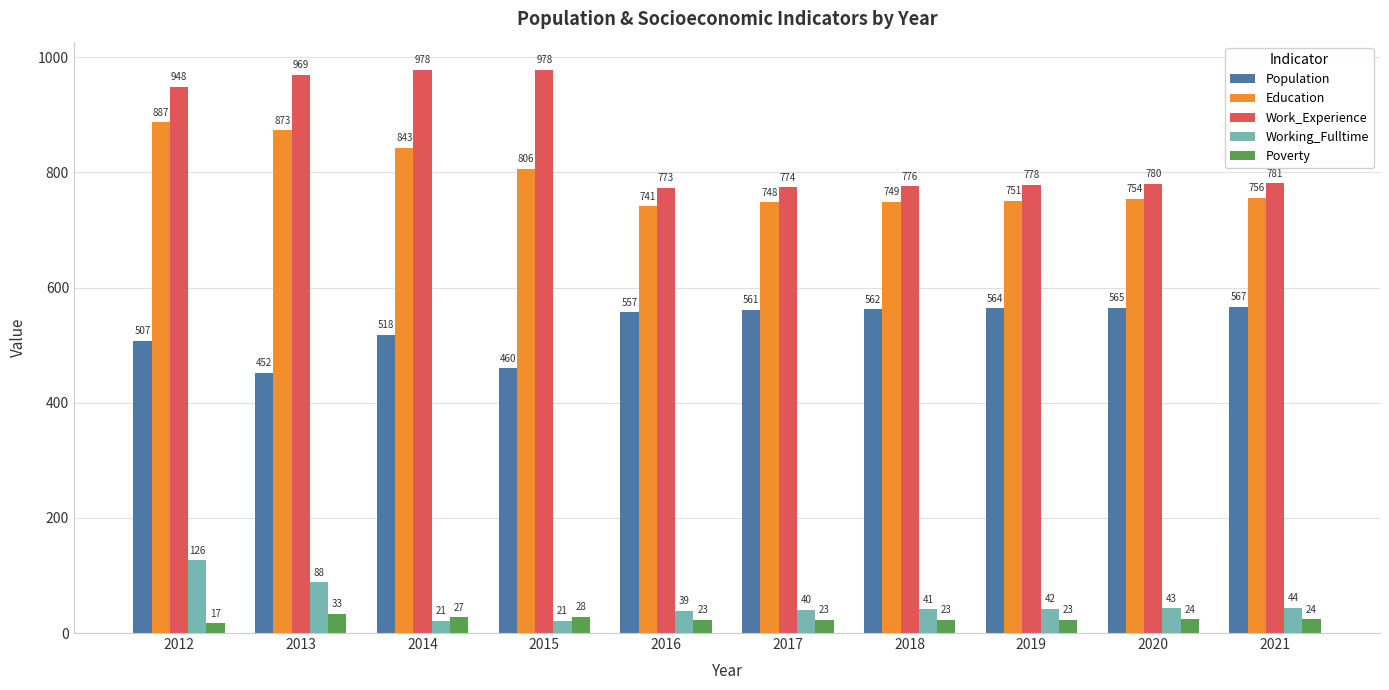

Reading left to right, what are all the values shown in this chart?

Population: 2012=507	2013=452	2014=518	2015=460	2016=557	2017=561	2018=562	2019=564	2020=565	2021=567
Education: 2012=887	2013=873	2014=843	2015=806	2016=741	2017=748	2018=749	2019=751	2020=754	2021=756
Work_Experience: 2012=948	2013=969	2014=978	2015=978	2016=773	2017=774	2018=776	2019=778	2020=780	2021=781
Working_Fulltime: 2012=126	2013=88	2014=21	2015=21	2016=39	2017=40	2018=41	2019=42	2020=43	2021=44
Poverty: 2012=17	2013=33	2014=27	2015=28	2016=23	2017=23	2018=23	2019=23	2020=24	2021=24